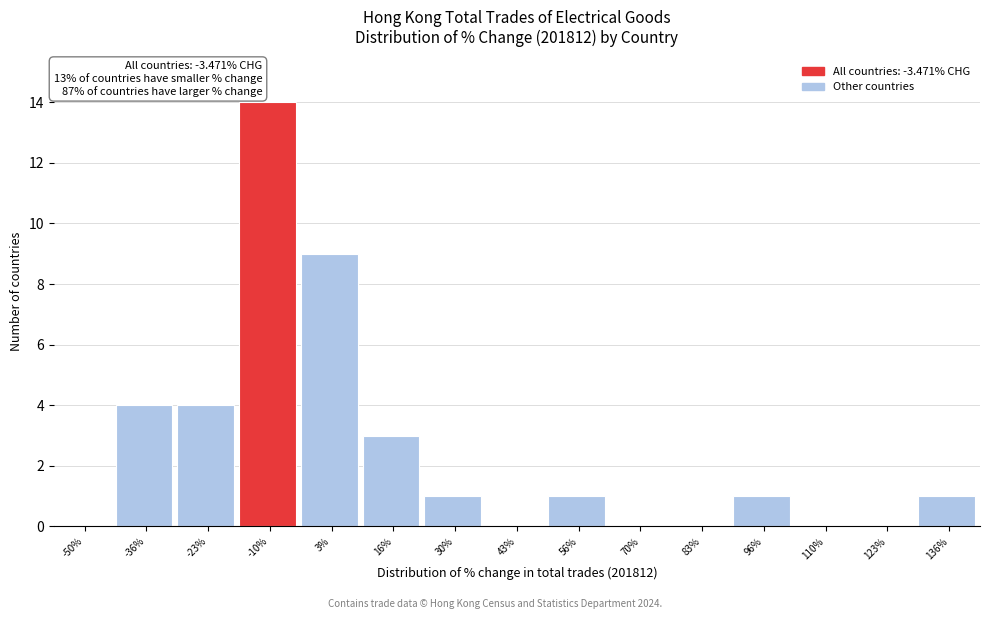

Reading left to right, extract all data points from this chart.

-50%=0	-36%=4	-23%=4	-10%=14	3%=9	16%=3	30%=1	43%=0	56%=1	70%=0	83%=0	96%=1	110%=0	123%=0	136%=1